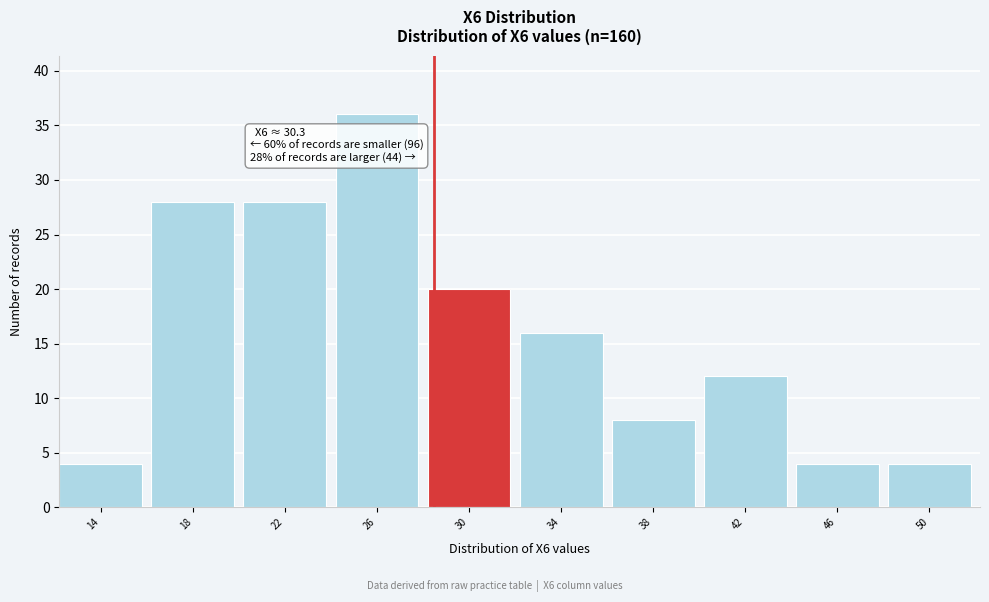

Reading left to right, transcribe all the data shown in this chart.

4	28	28	36	20	16	8	12	4	4